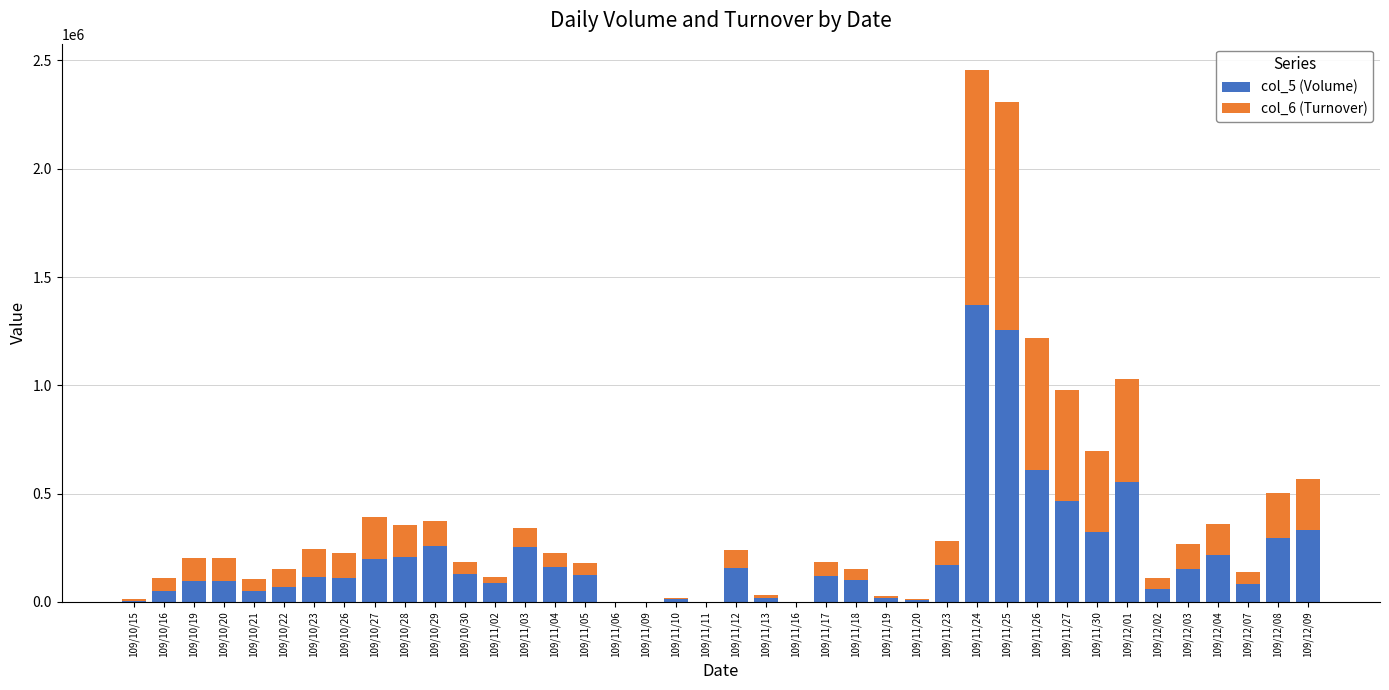

Does the chart contain stacked bars?

Yes